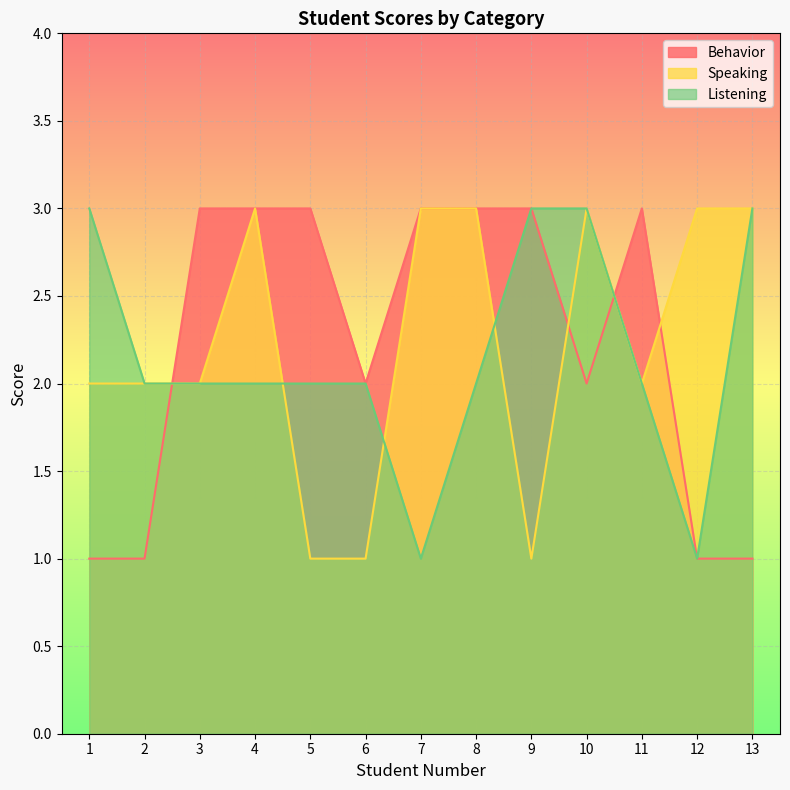

How many Speaking values are between 2 and 3?

10